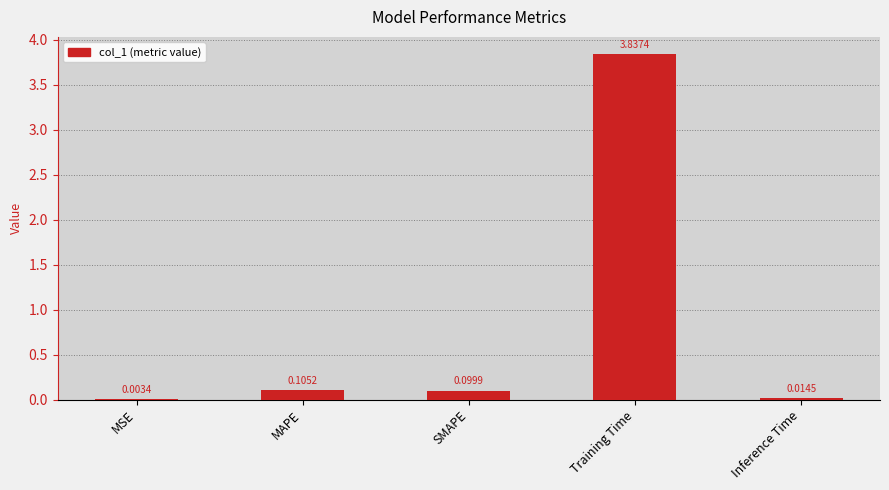

At which label is the value closest to 1?

MAPE